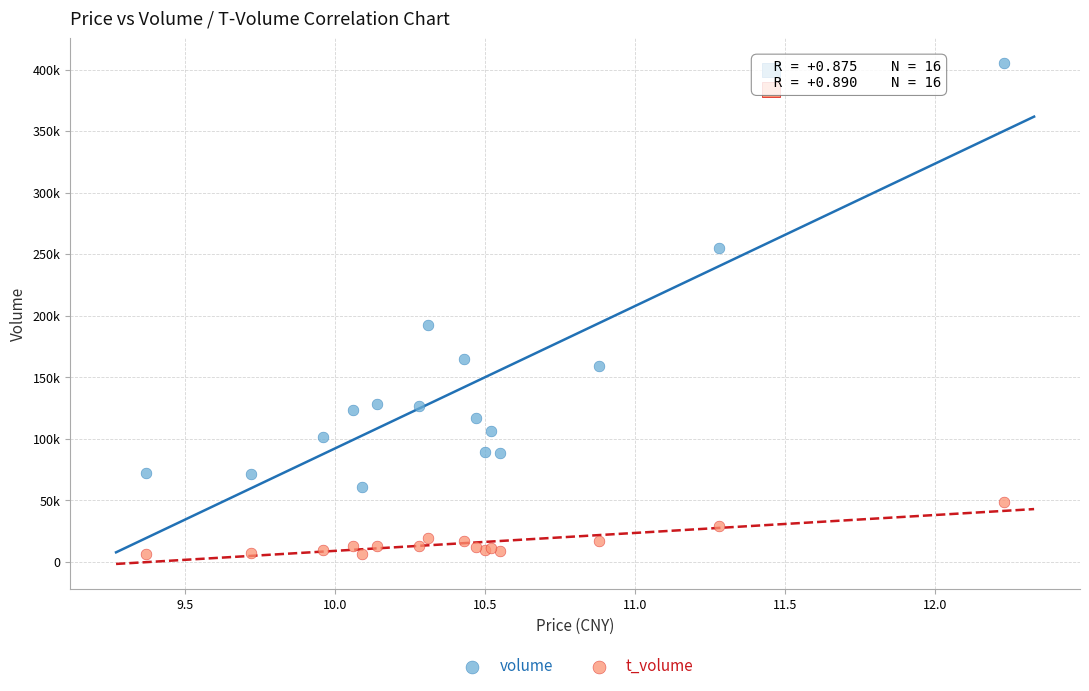

What are all the series names shown in the legend?

volume, t_volume